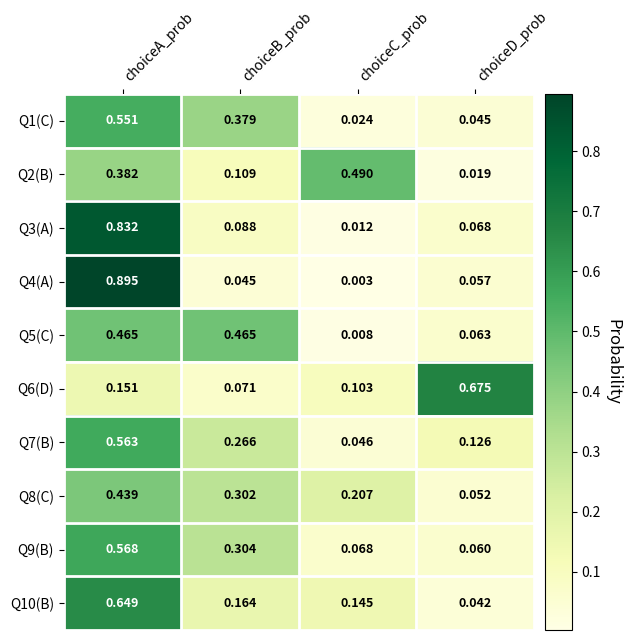

At choiceD_prob, list the series in order from smallest to largest.

Q2(B), Q10(B), Q1(C), Q8(C), Q4(A), Q9(B), Q5(C), Q3(A), Q7(B), Q6(D)